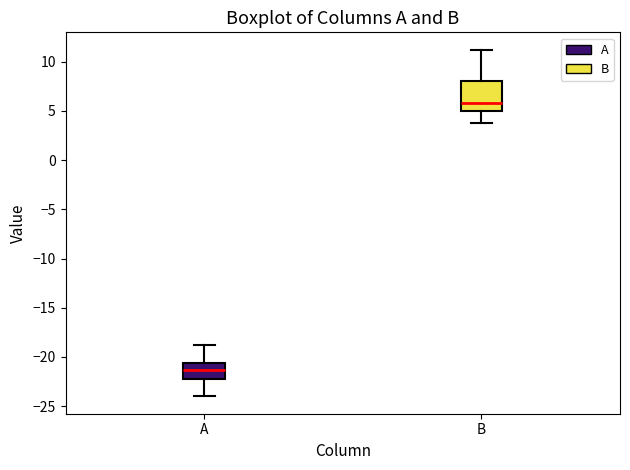

Where does the upper whisker of the box for A end on the y-axis? The values are not printed on the chart, so give them approximately, as read against the axis.

-19.0